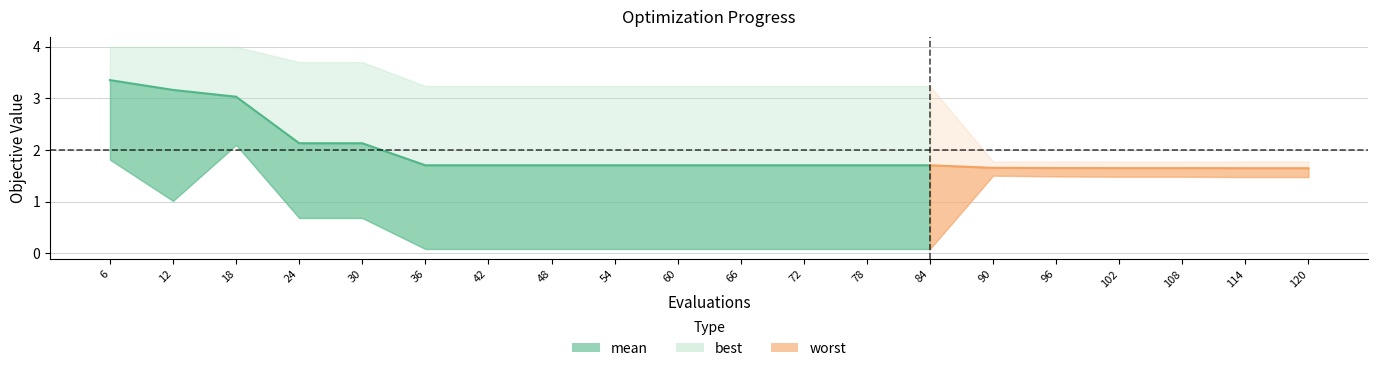

Which series changed the most between 6 and 84?

best